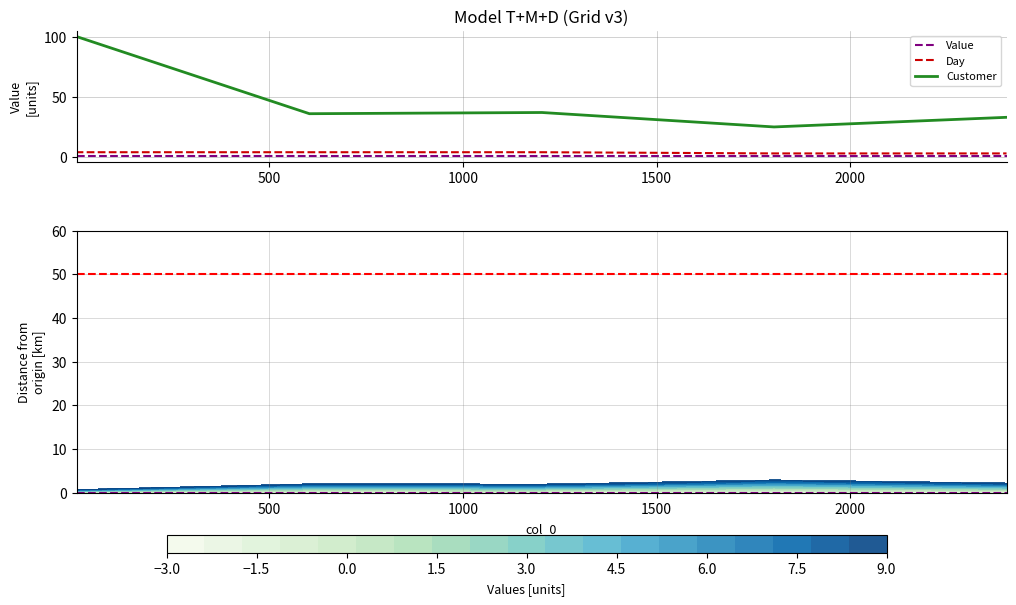

Count the number of categories in the chart.

6